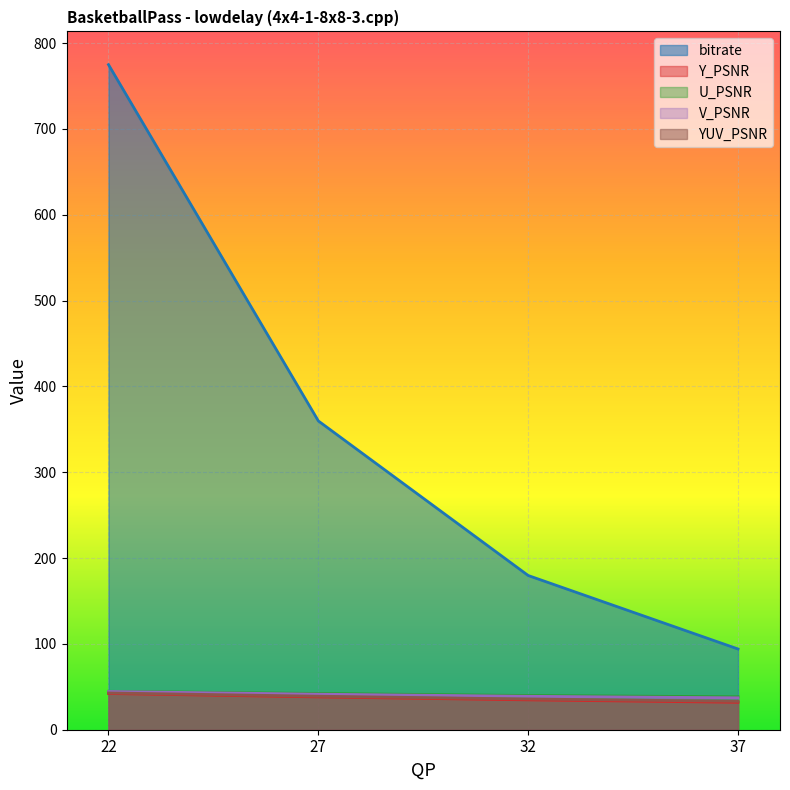

How many series are shown in this chart?

5